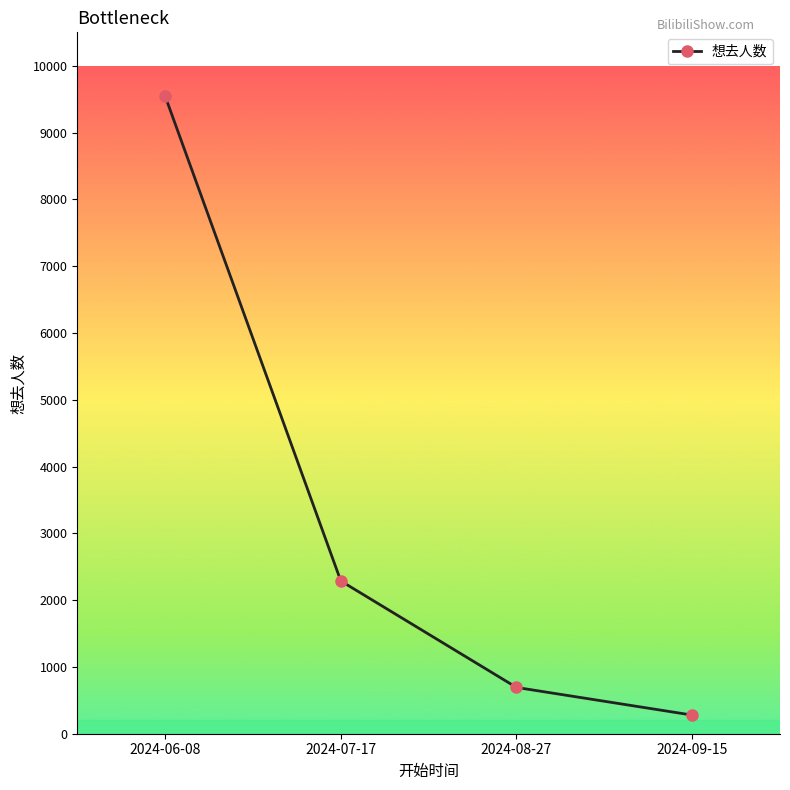

How many categories are shown in the chart?

4